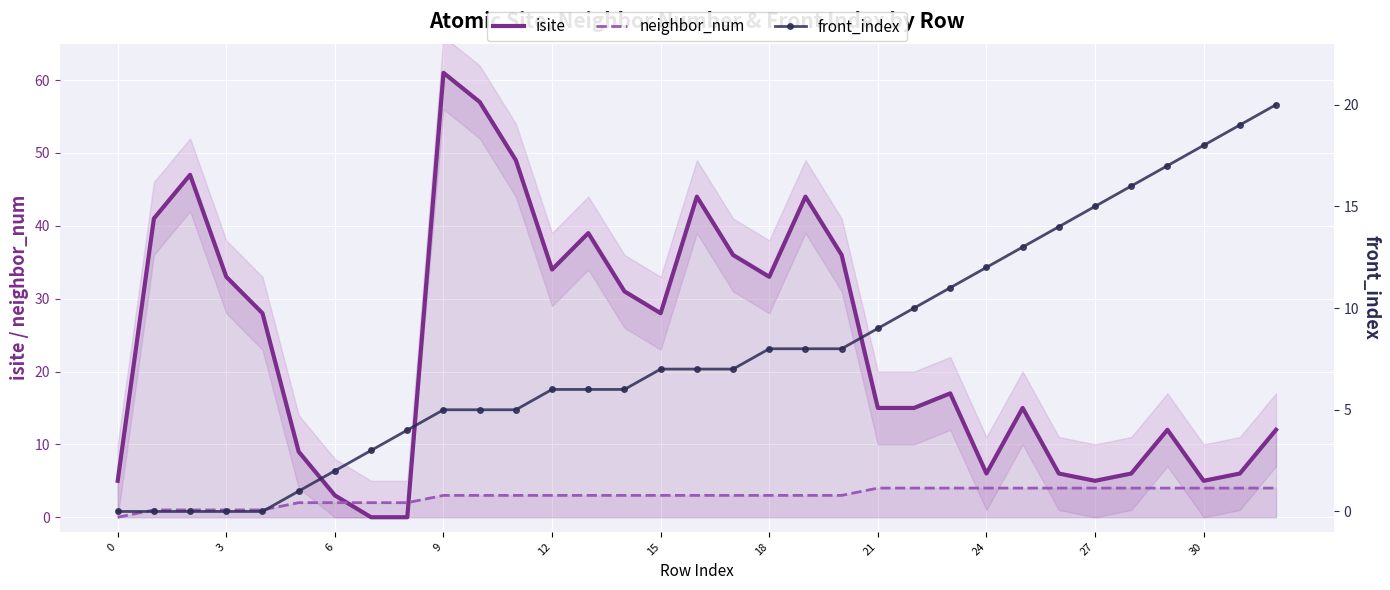

The value of isite at 24 is 3. True or false?

False